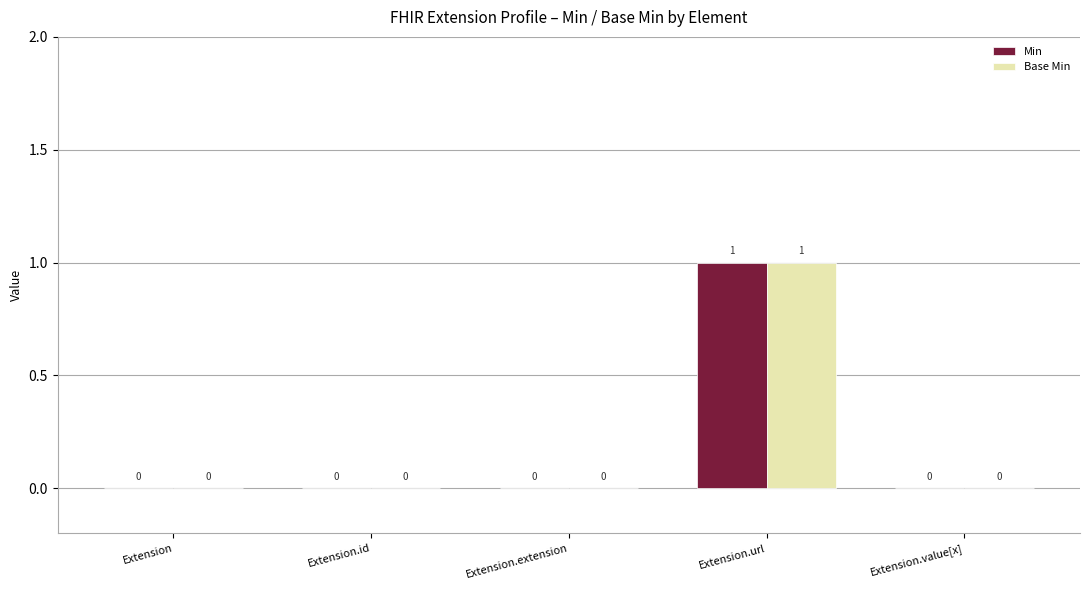

True or false: Min has a value of 1 at Extension.id.

False